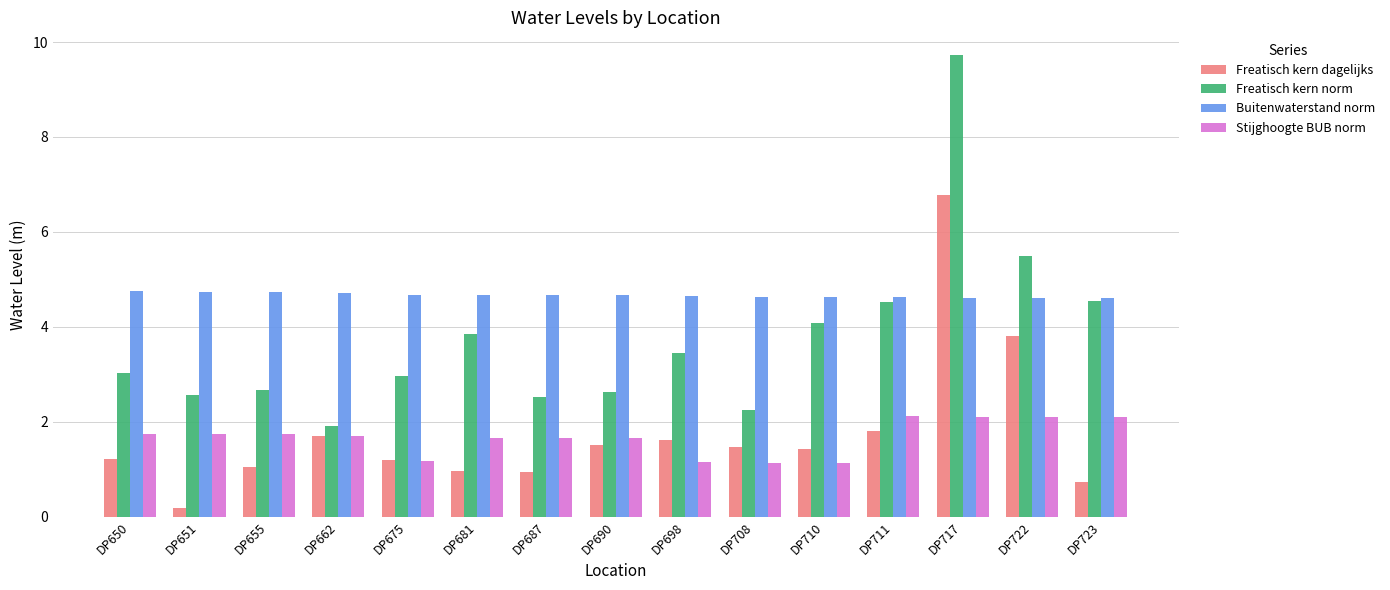

Rank the series by their maximum value, from lowest to highest.

Stijghoogte BUB norm, Buitenwaterstand norm, Freatisch kern dagelijks, Freatisch kern norm